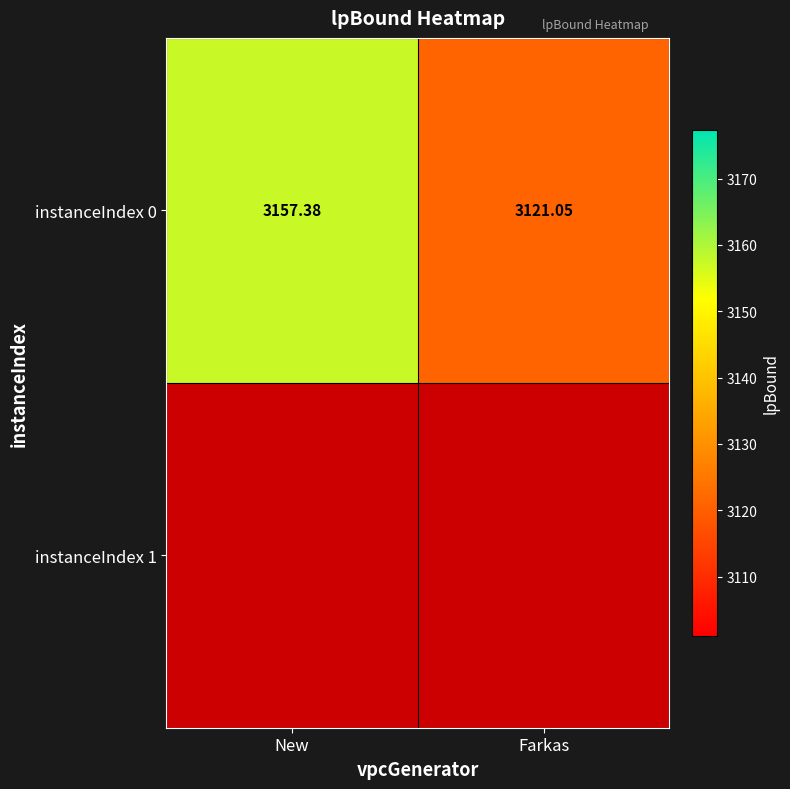

Rank the categories by value from lowest to highest.

Farkas, New